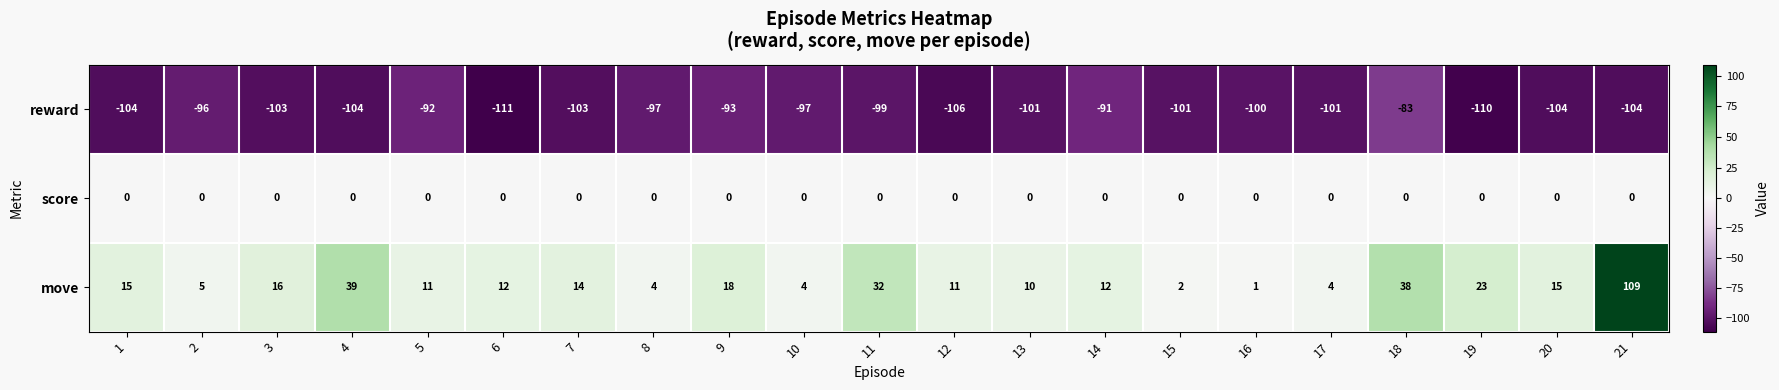

At which category does the chart reach its peak across all series?

21